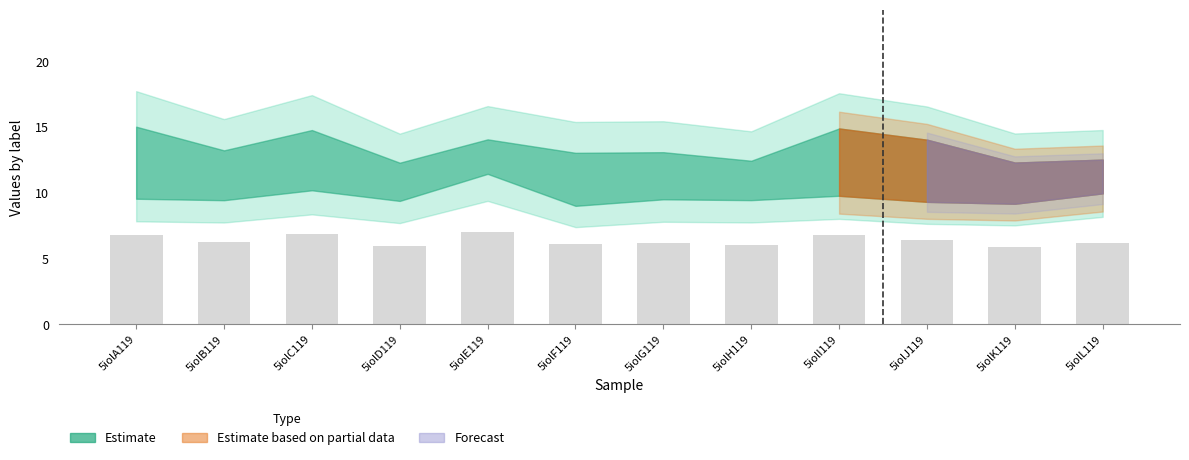

How many categories are shown in the chart?

12